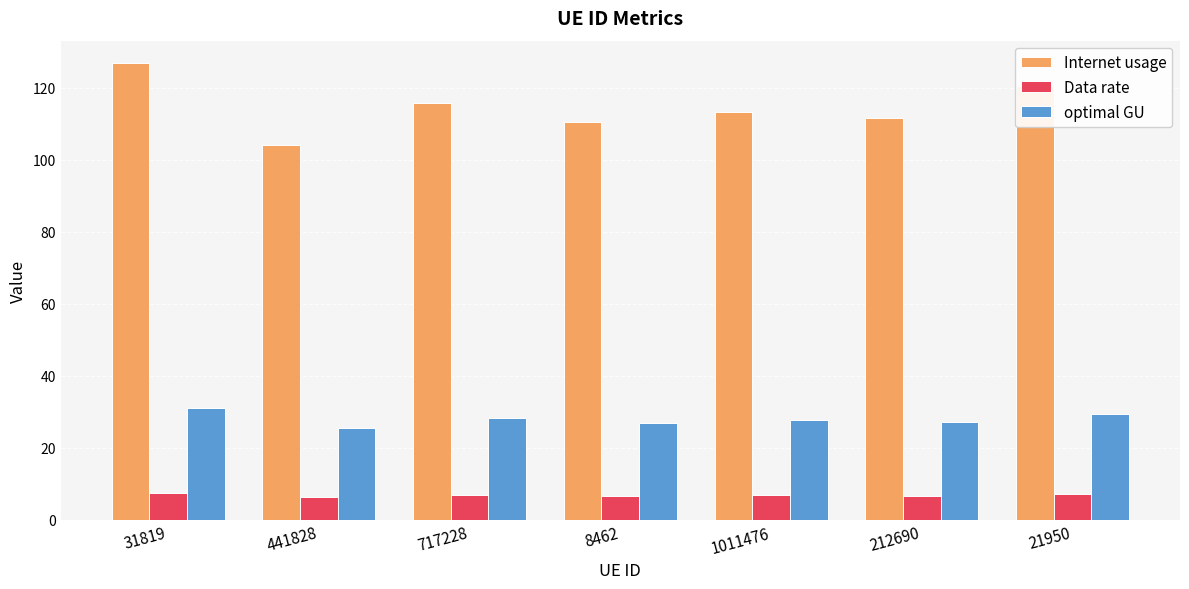

Are the bars grouped side by side (vs. stacked)?

Yes